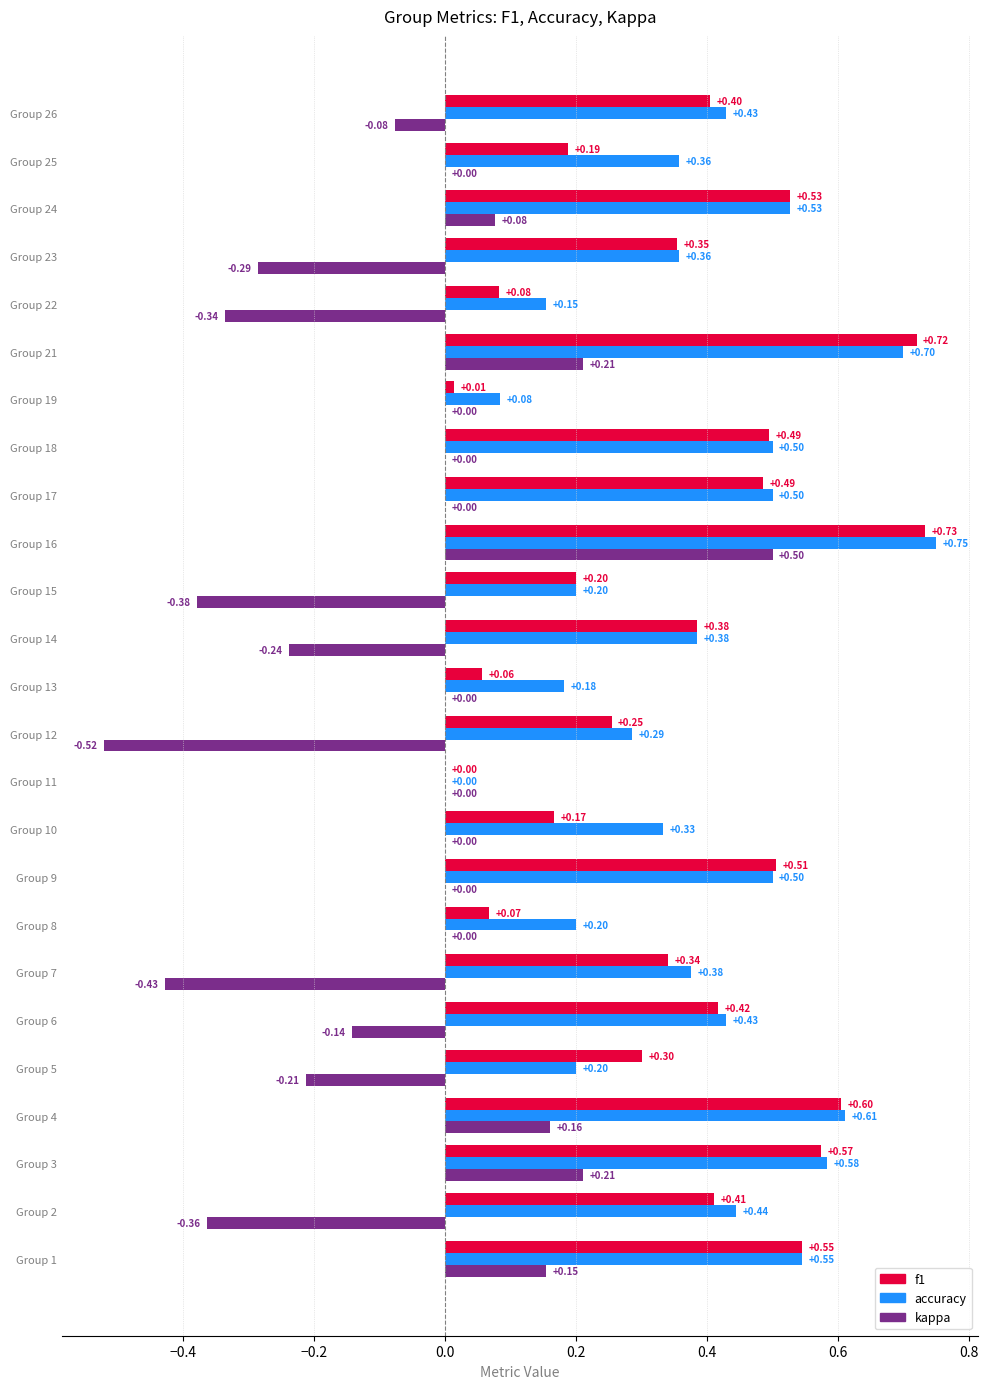

Between Group 22 and Group 24, which series saw the biggest shift?

f1